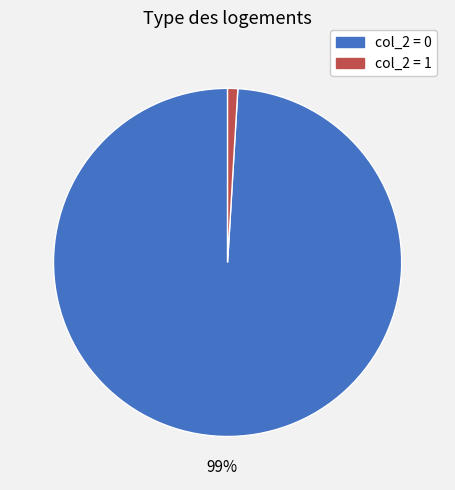

Is there a majority slice in this chart?

Yes